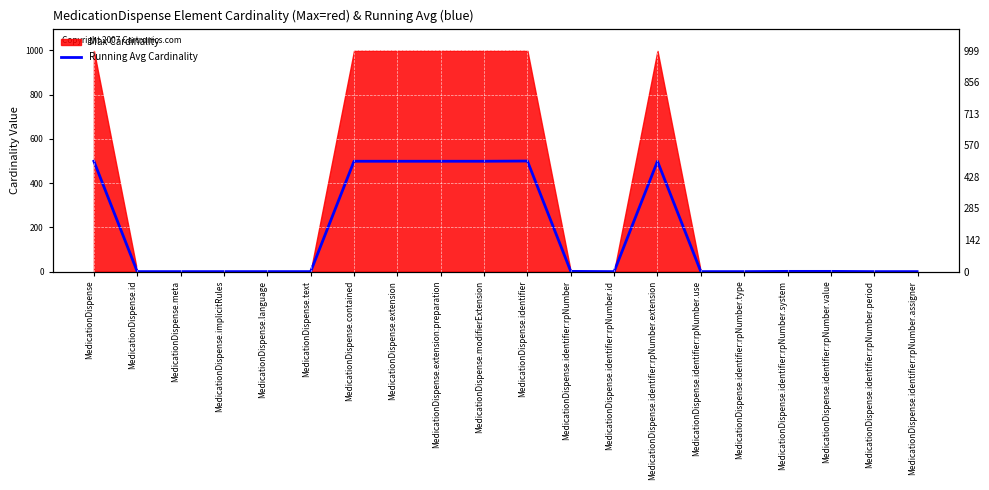

How many lines are shown in the chart?

1